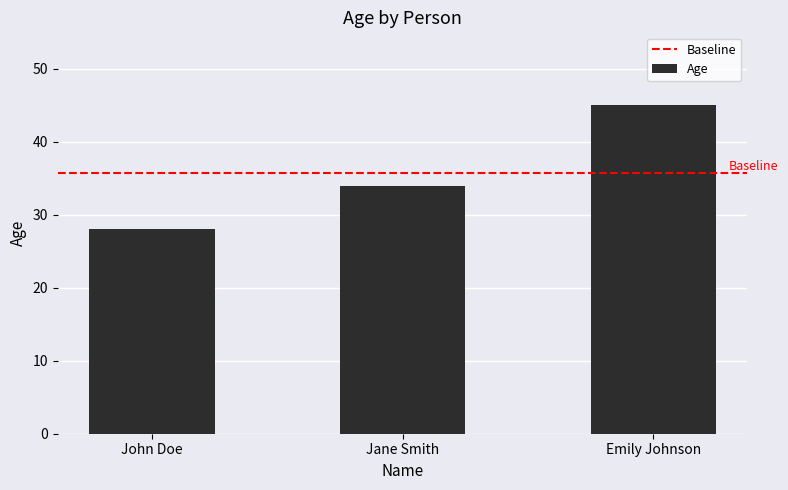

Reading right to left, transcribe all the data shown in this chart.

45	34	28